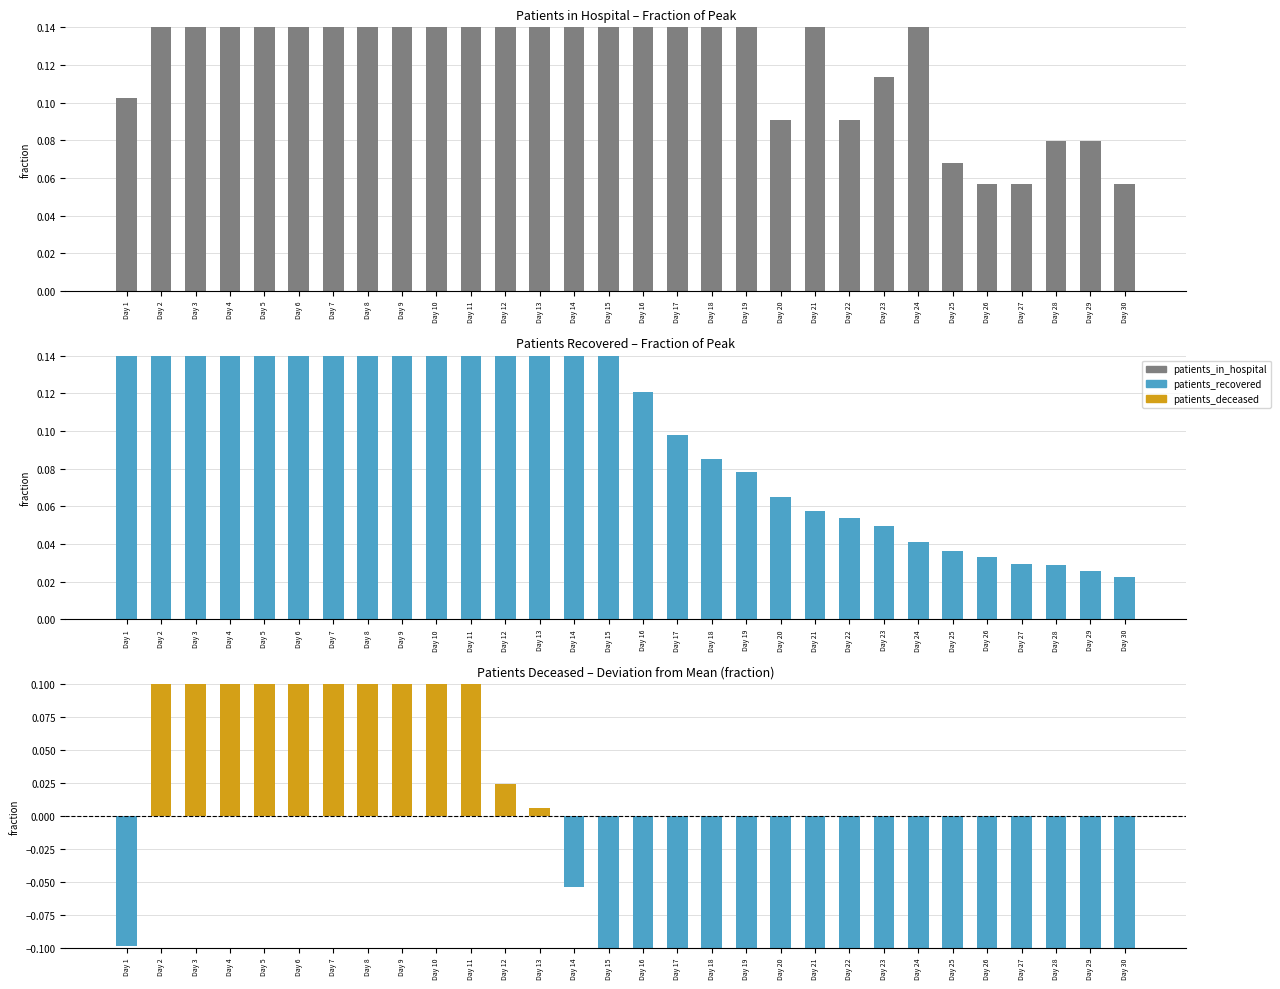

What is the smallest value displayed?

-0.3